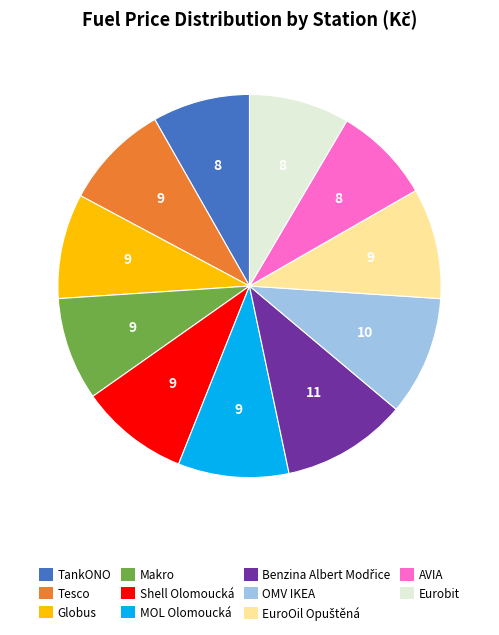

What is the ratio of the value at MOL Olomoucká to the value at OMV IKEA?

0.9